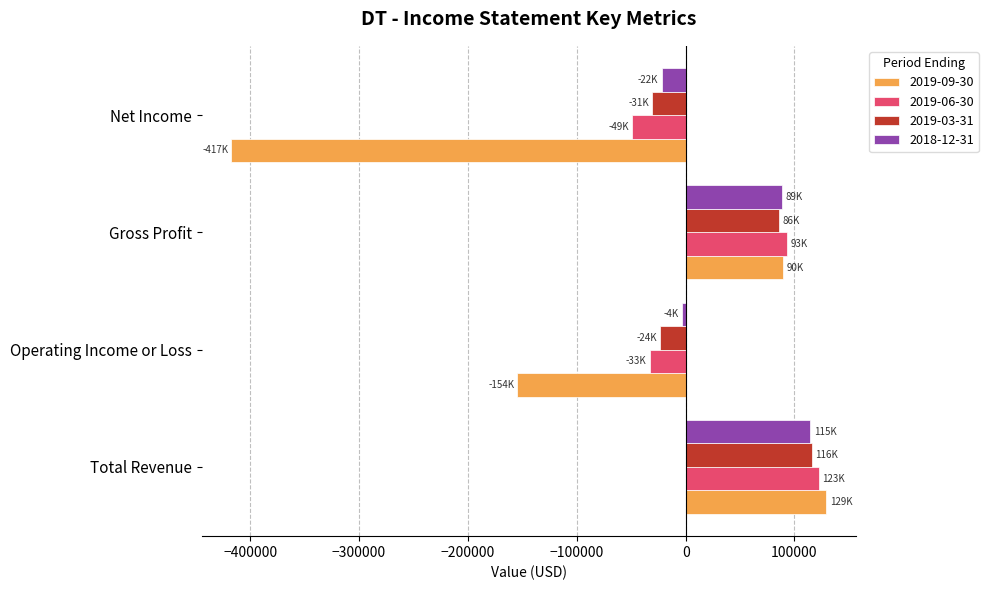

What is the difference between the 2019-09-30 values at Gross Profit and Net Income?

507200